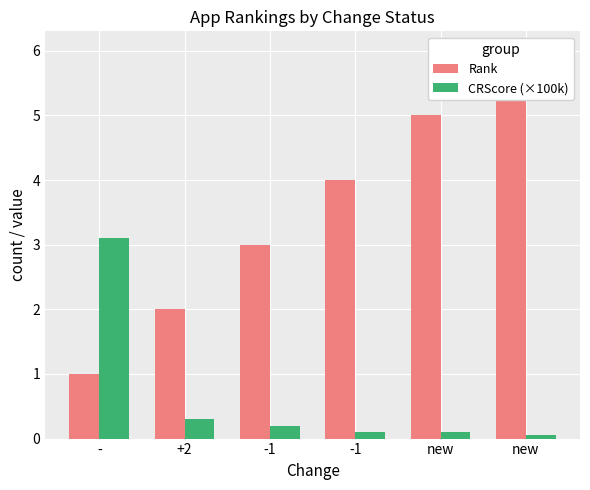

At how many categories does at least one series exceed 4?

2